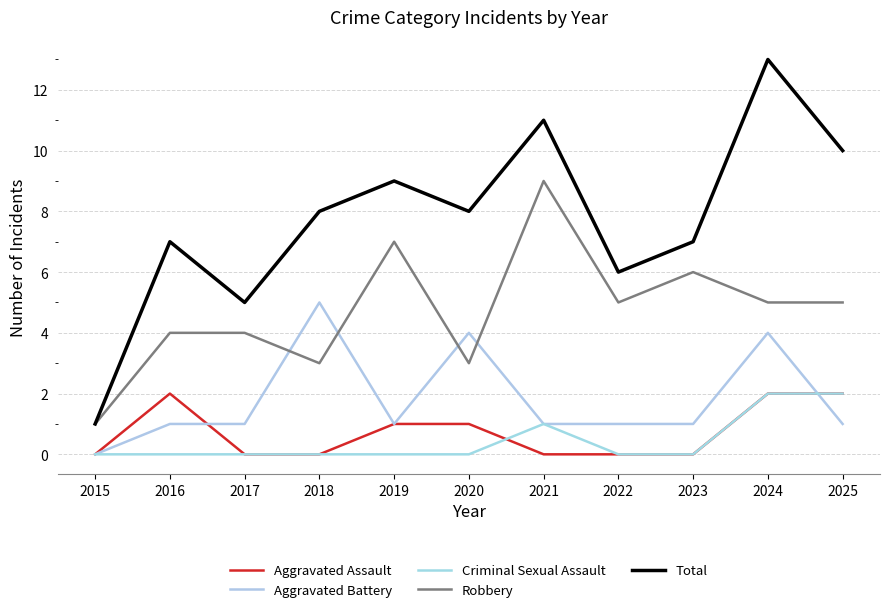

How many interior local peaks does the Robbery series have?

3